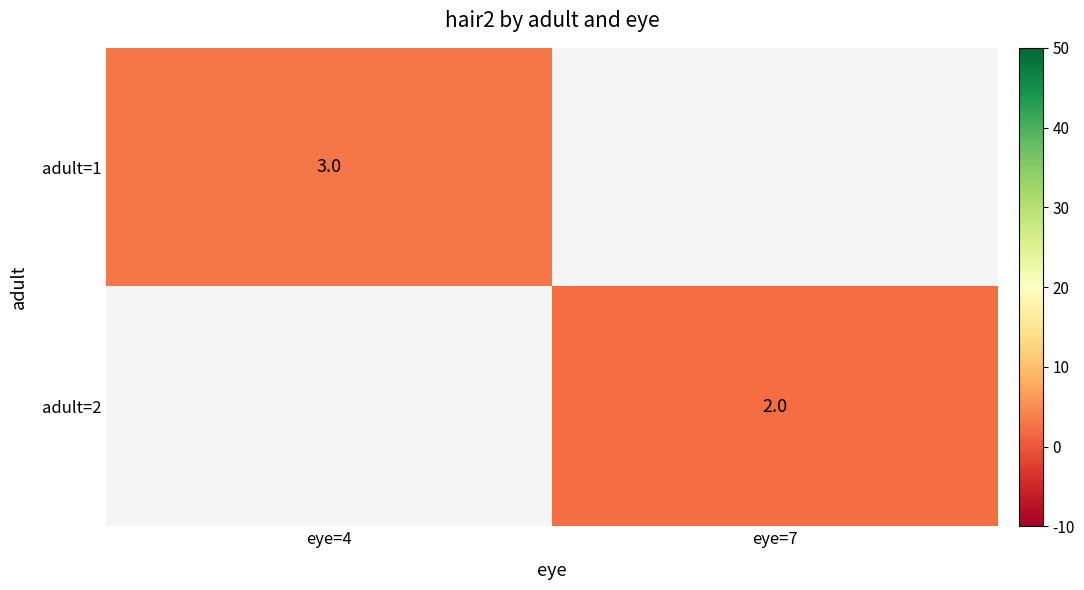

Is it true that adult=1 equals 2 at eye=4?

False